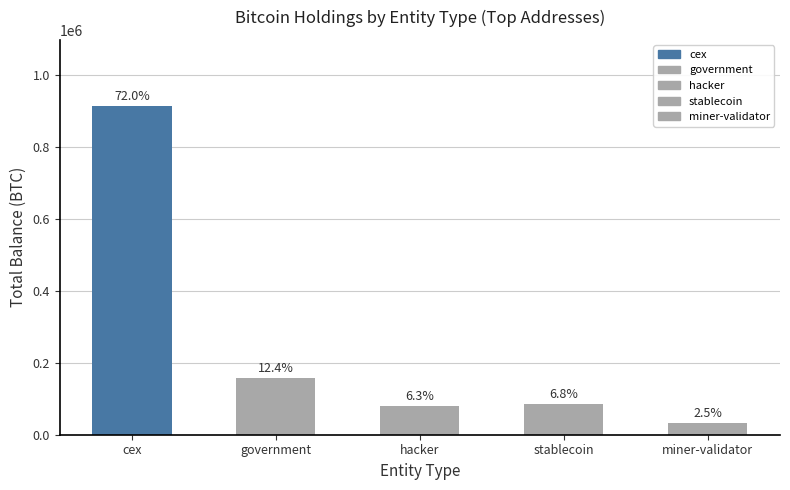

At which category does the chart reach its minimum across all series?

miner-validator